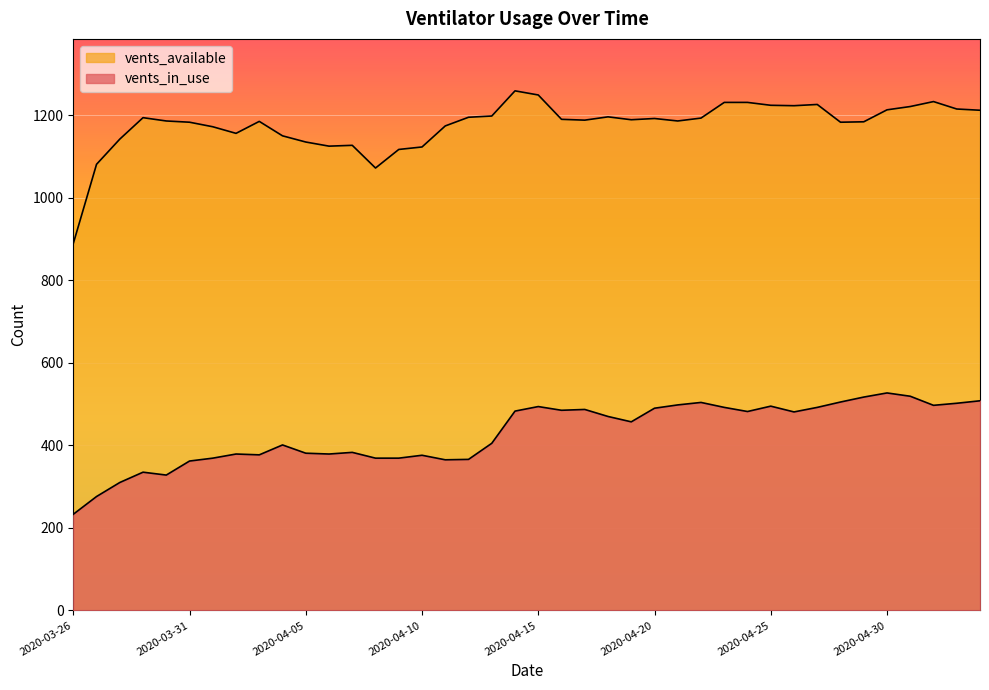

Reading right to left, list all the values displayed in this chart.

vents_in_use: 508	502	497	519	527	517	505	492	481	495	482	492	504	498	490	457	470	487	485	494	483	405	366	365	376	369	369	383	379	381	401	377	379	369	362	328	335	310	276	233
vents_available: 1212	1215	1233	1221	1213	1184	1183	1226	1223	1224	1231	1231	1193	1186	1192	1189	1196	1188	1190	1249	1259	1198	1195	1174	1123	1117	1072	1127	1125	1135	1150	1185	1156	1172	1183	1186	1194	1142	1081	889